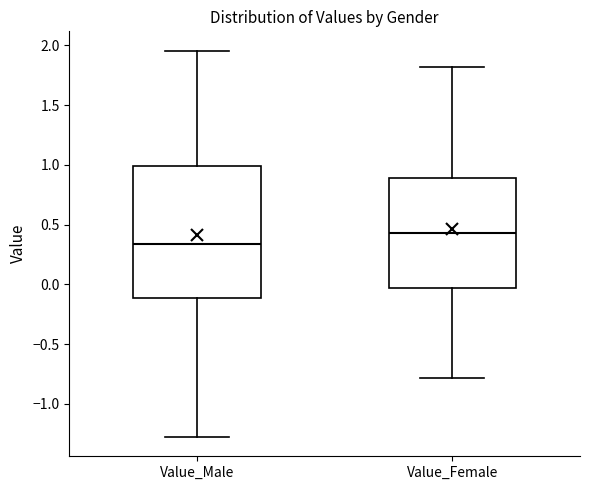

Which box has the highest median line?

Value_Female